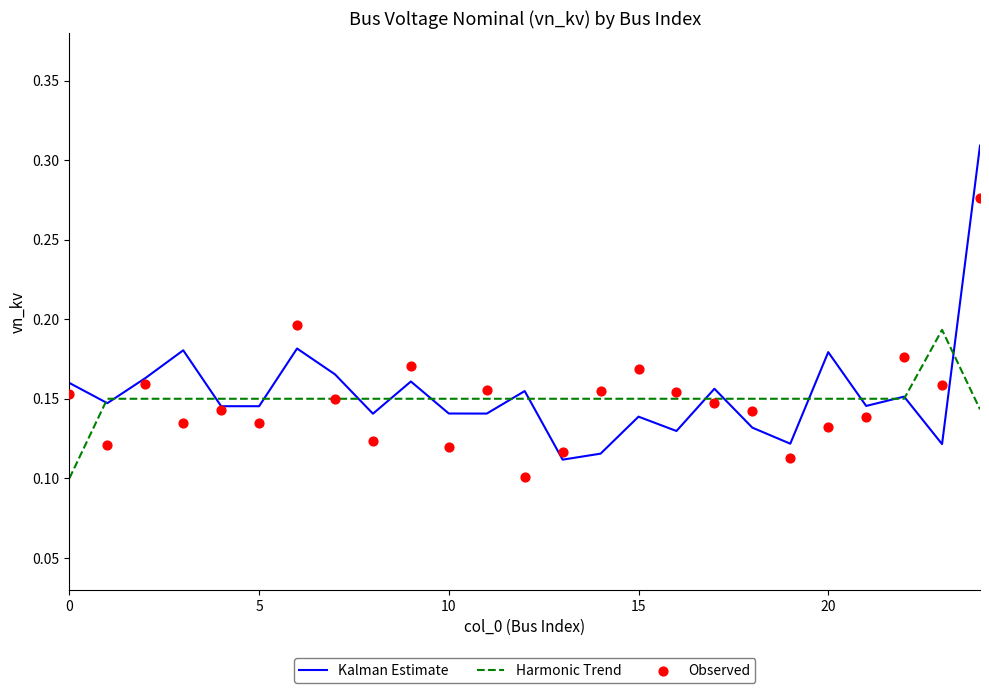

Which series reaches the maximum Y coordinate?

Kalman Estimate